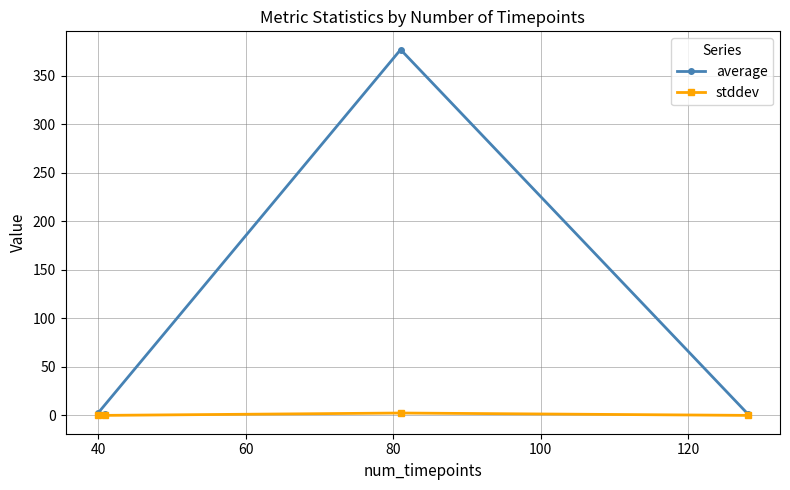

Which series has the largest range (max minus min)?

average